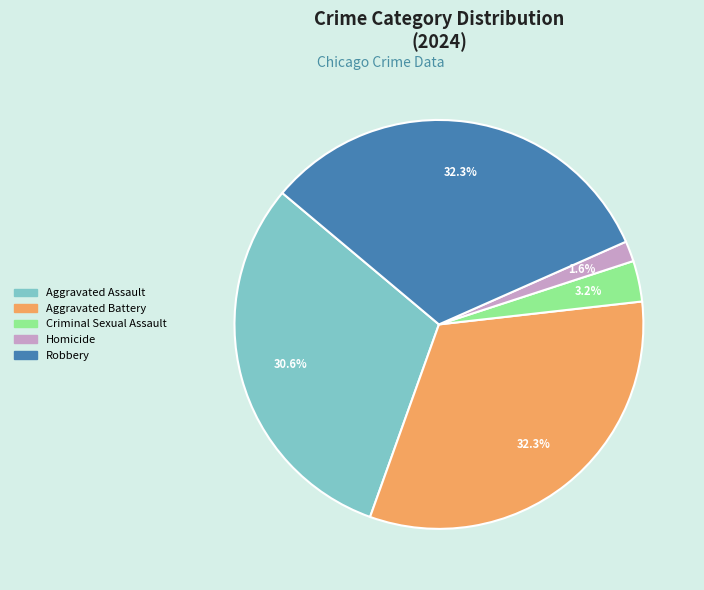

Which category has the smallest portion of the pie?

Homicide